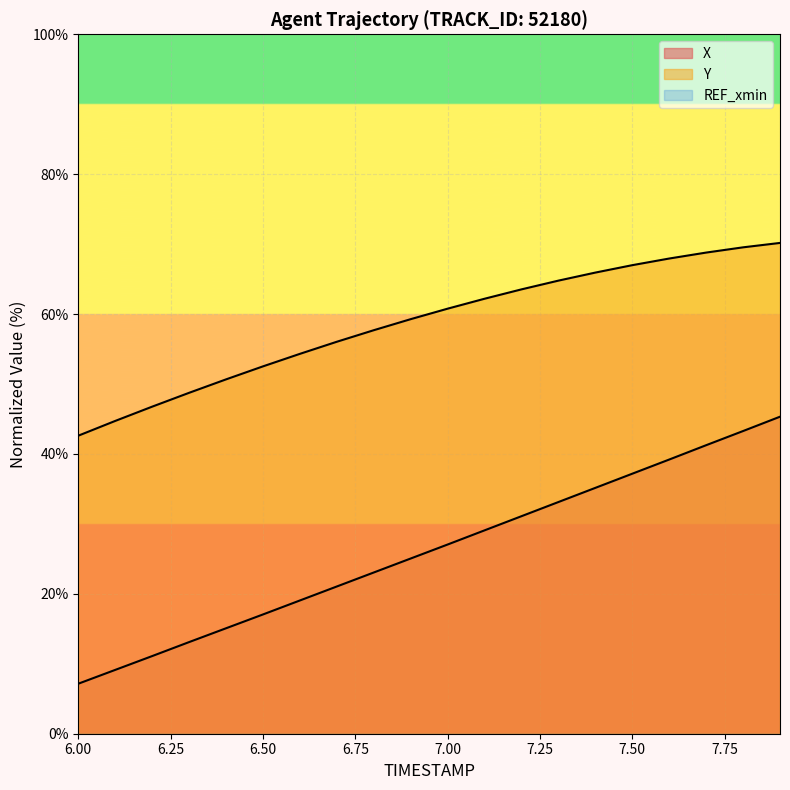

What is the total value across all series at 6.50?

69.6